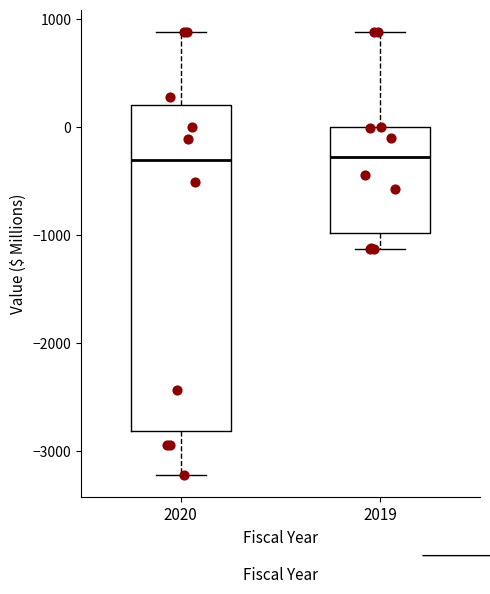

Reading left to right, transcribe this box plot: for each box, give where its median line is, the range the box spans, and where its two whiskers end, as read against the y-axis. The values are not printed on the chart, so give them approximately, as read against the axis.

2020: median -300, box -2800 to 200, whiskers -3200 to 900
2019: median -300, box -1000 to 0, whiskers -1100 to 900